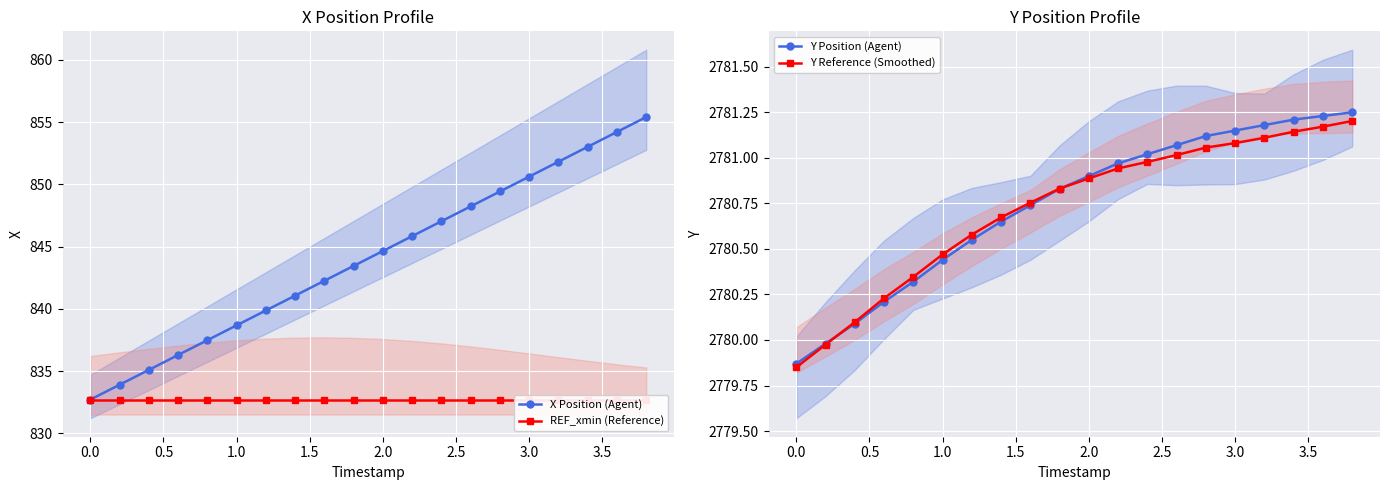

What is the minimum value shown in the chart?

832.7